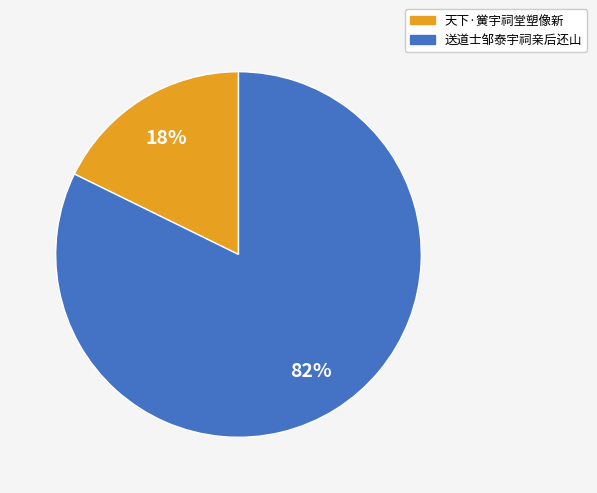

How many segments does this pie chart have?

2